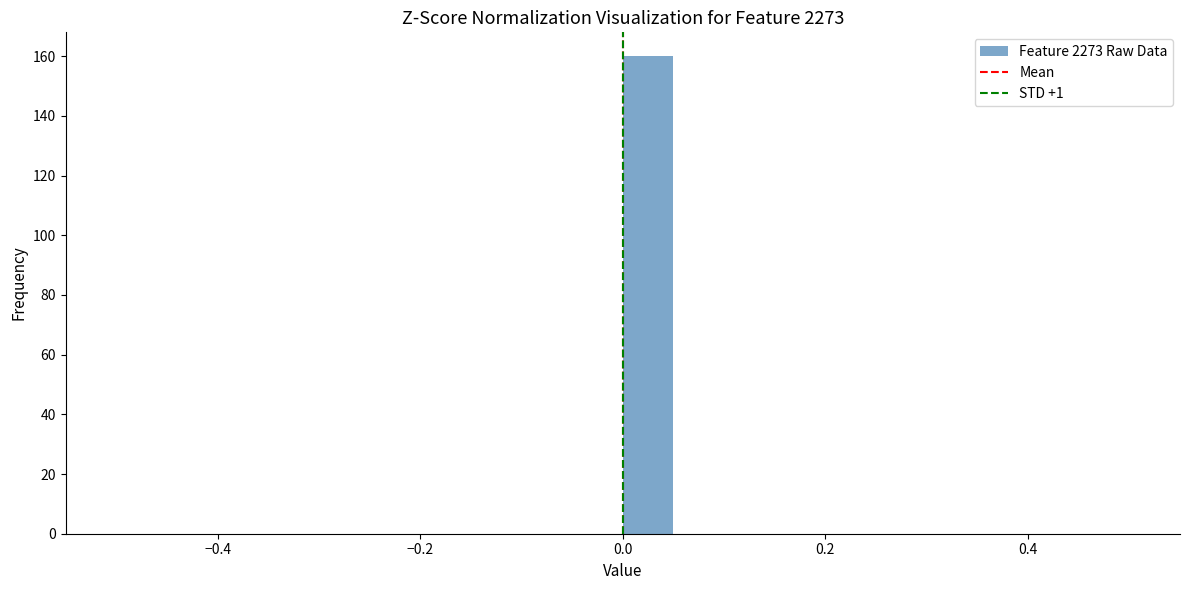

Read against the x-axis, roughly where is the centre of the tallest bar?

0.02